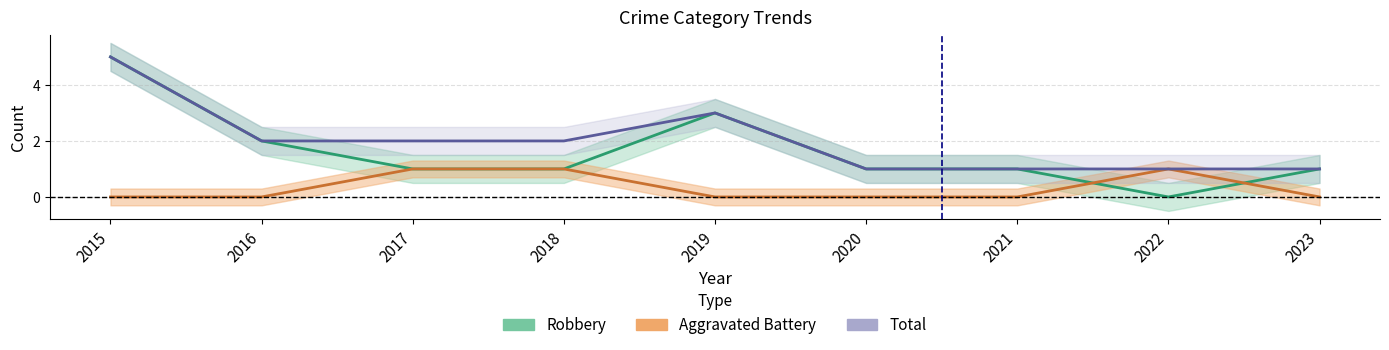

What is the average value of the Robbery series?

2